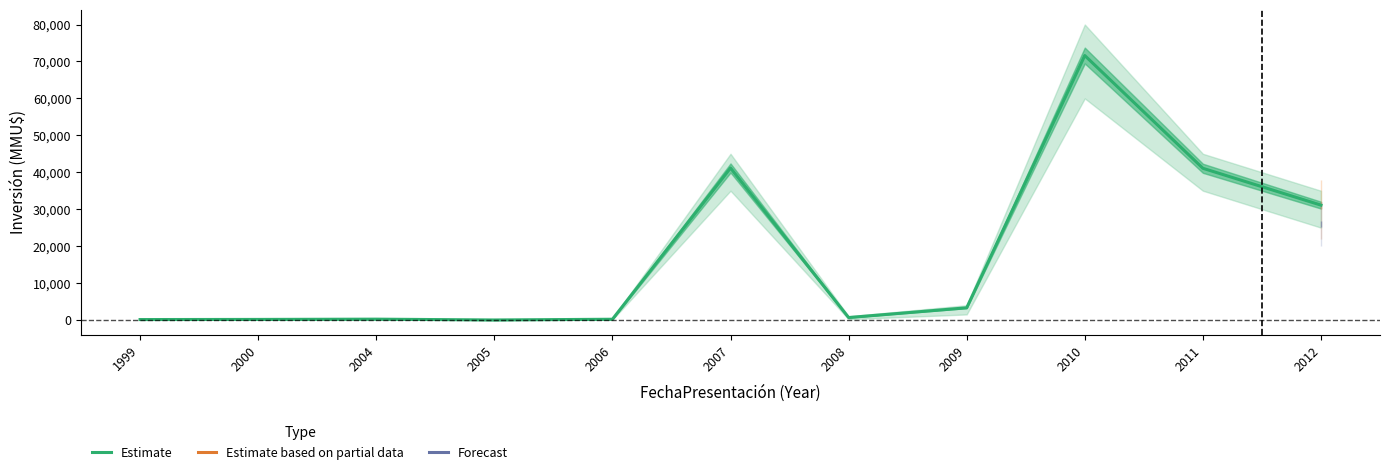

Between 2009 and 2007, which is larger?

2007